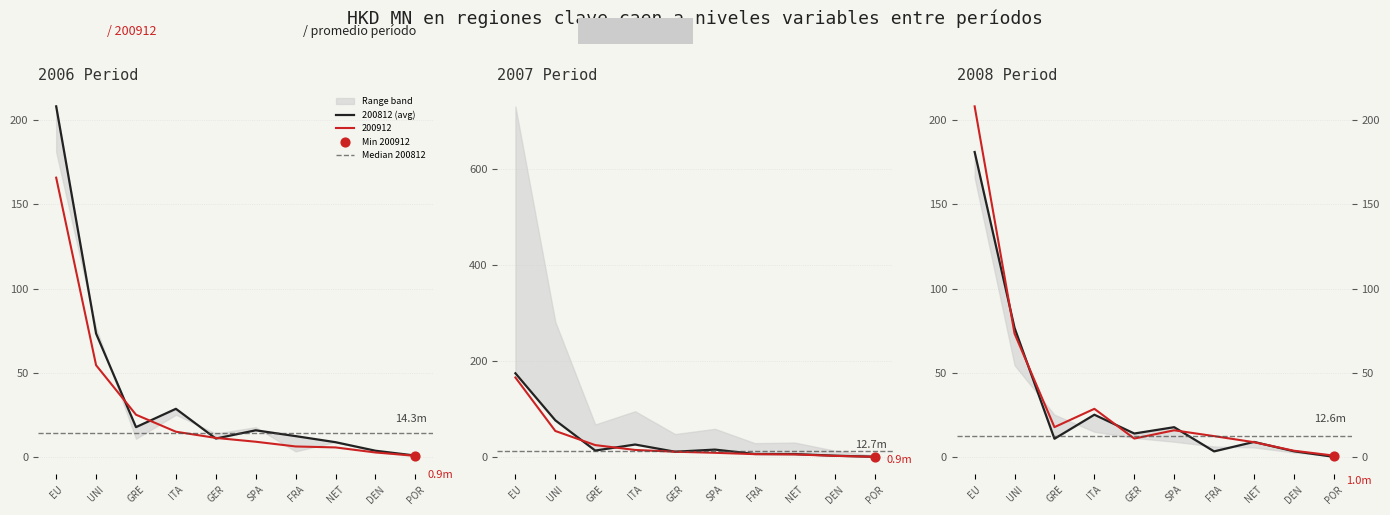

Which series has the largest total across all categories?

200812